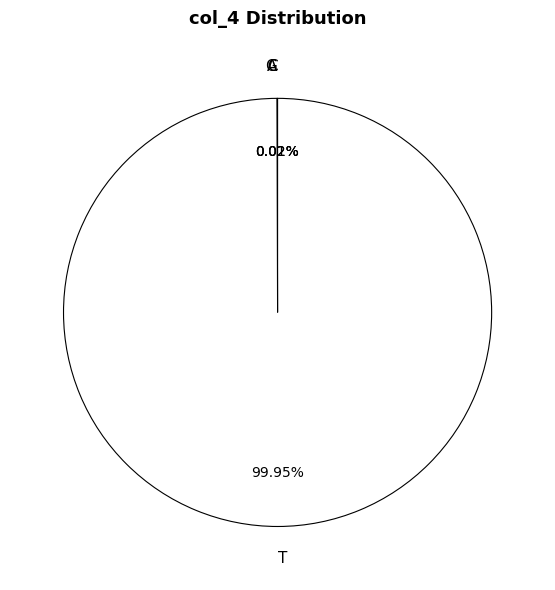

What is the majority slice?

T